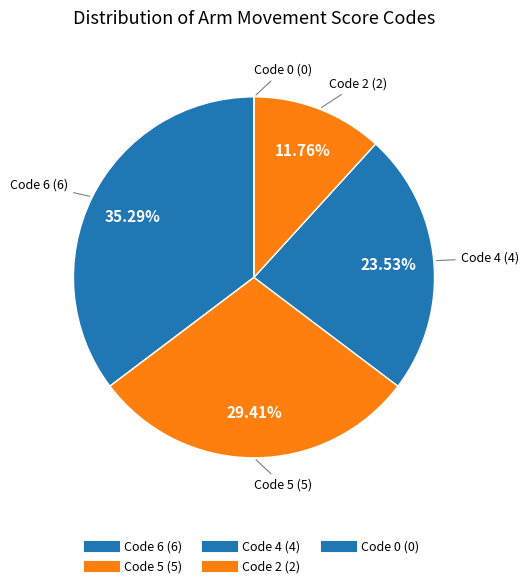

To the nearest percent, what is the average slice percentage?

20%